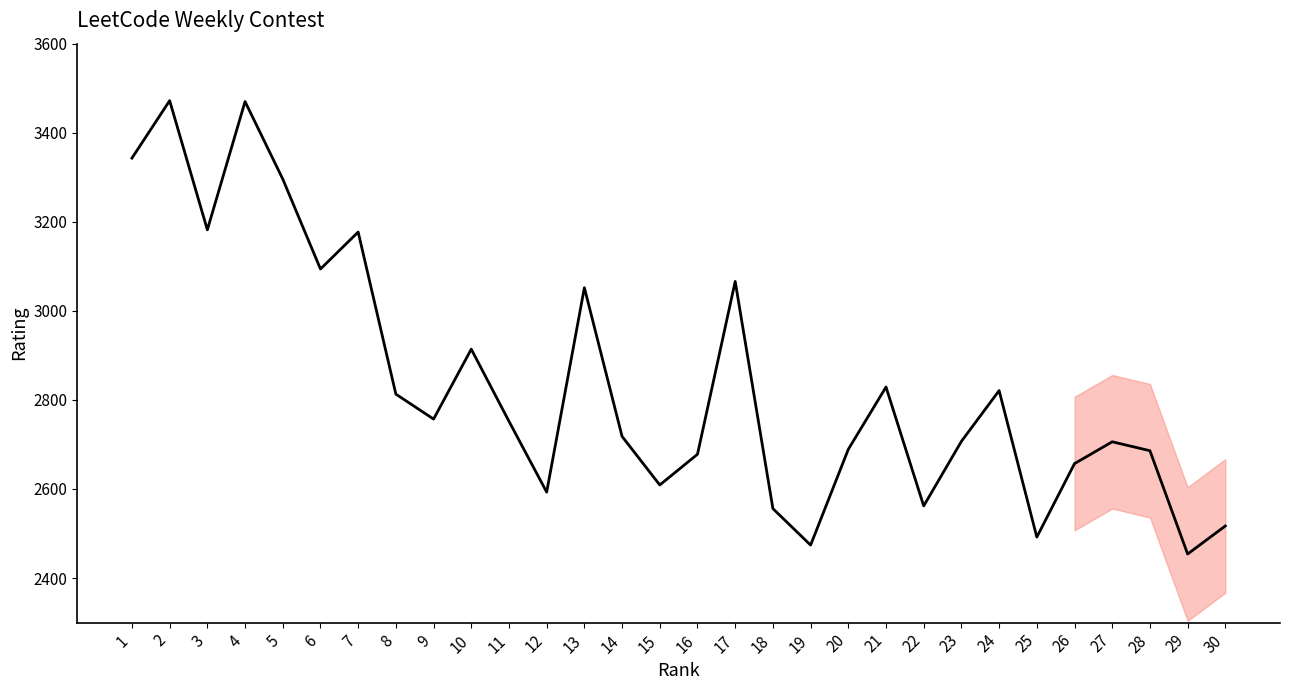

True or false: the data shows 2757 at 9.

True